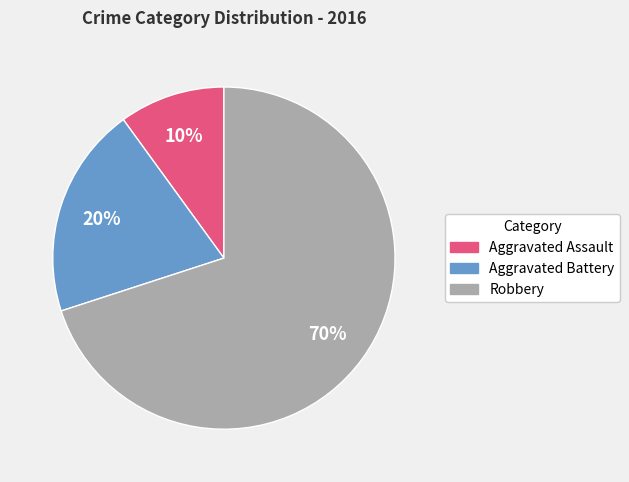

Is the sum of Aggravated Battery and Aggravated Assault greater than half?

No